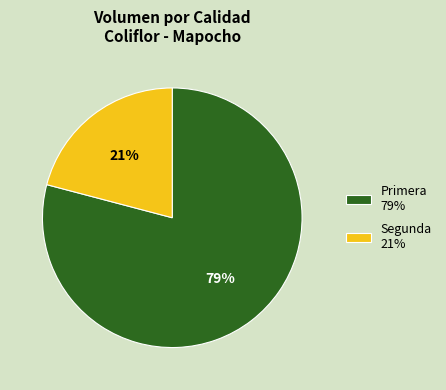

What is the largest slice in the pie chart?

Primera